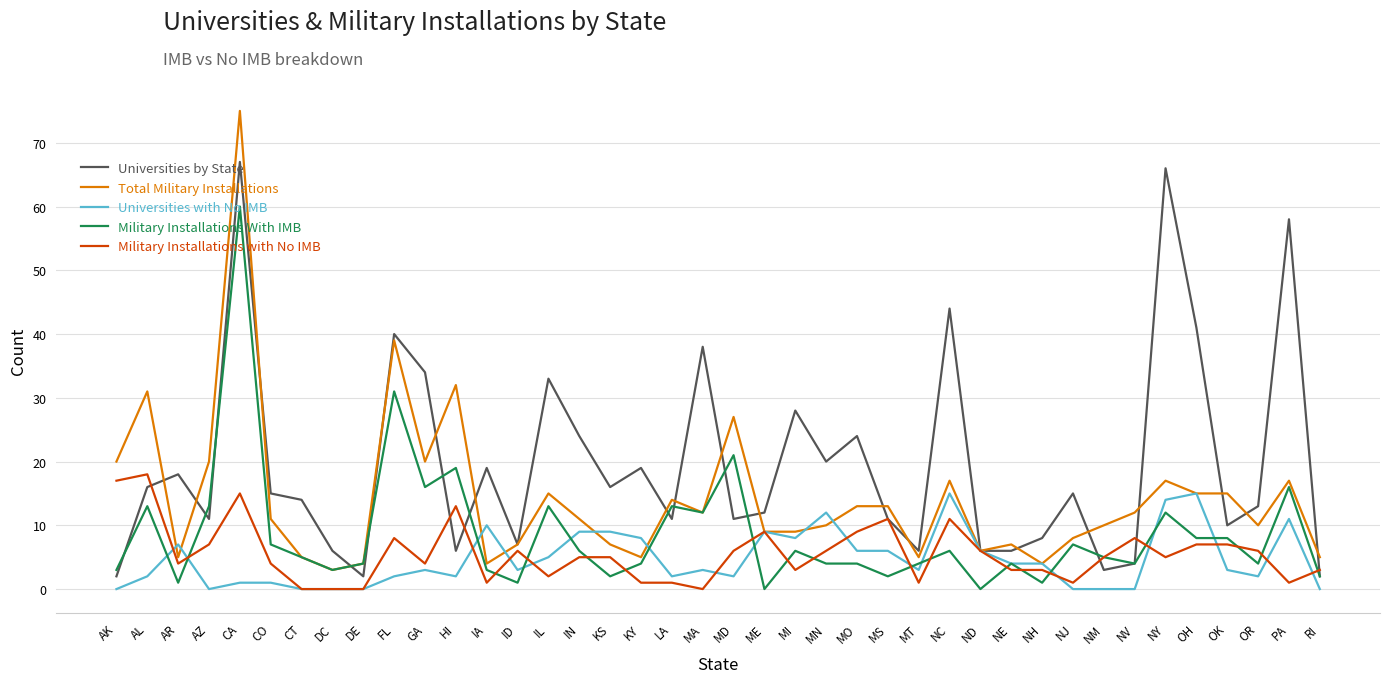

What is the greatest value displayed?

75